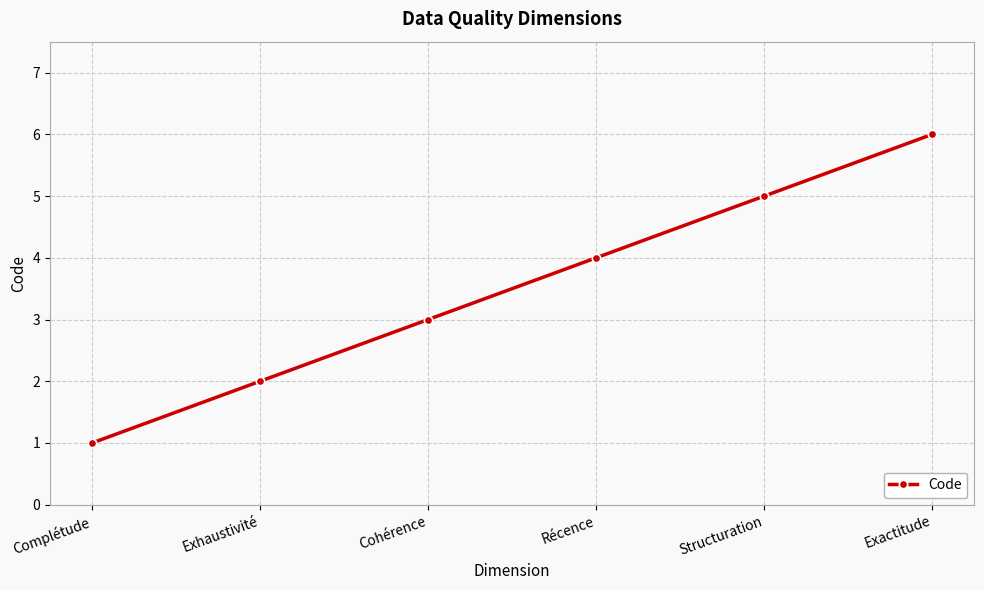

How many lines are shown in the chart?

1